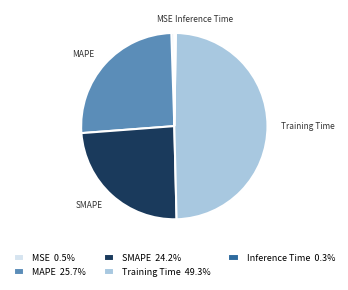

Is the sum of Training Time and MSE greater than half?

No